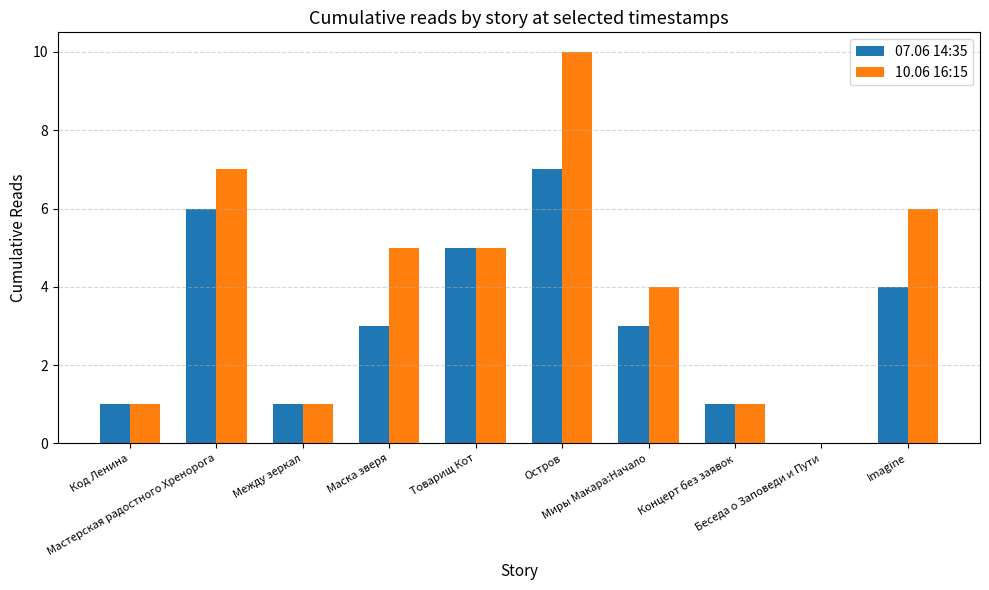

What value does the 07.06 14:35 series have at Концерт без заявок?

1